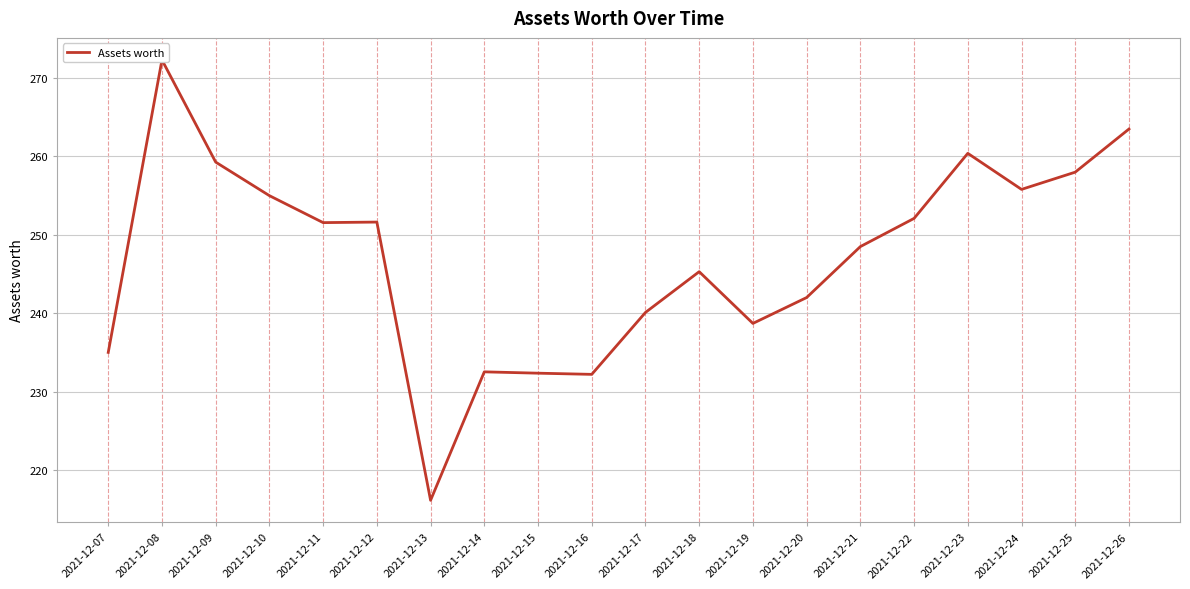

Where is the data nearest to the value 244?

2021-12-18